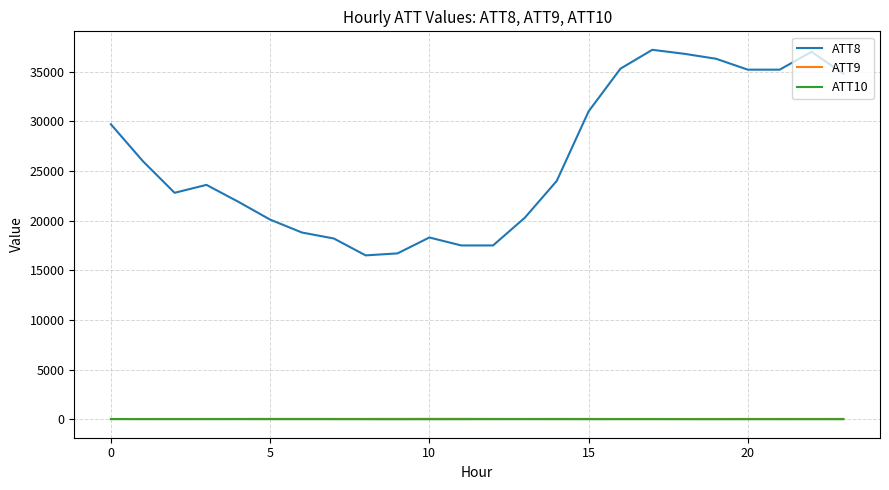

True or false: ATT10 and ATT8 cross at least once.

False